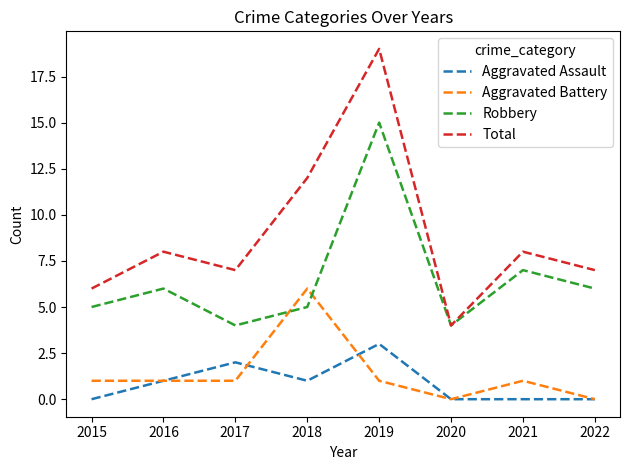

What is the difference between the highest and lowest values at 2016?

7